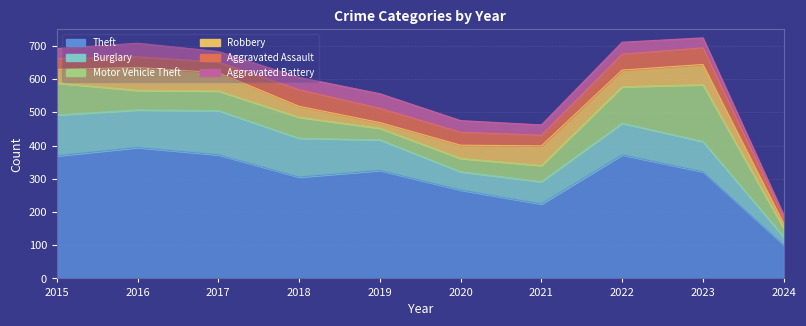

Reading left to right, what are all the values shown in this chart?

Theft: 2015=369	2016=394	2017=372	2018=305	2019=325	2020=266	2021=224	2022=372	2023=321	2024=101
Burglary: 2015=123	2016=113	2017=133	2018=117	2019=92	2020=55	2021=67	2022=95	2023=91	2024=24
Motor Vehicle Theft: 2015=96	2016=59	2017=59	2018=63	2019=35	2020=40	2021=49	2022=110	2023=171	2024=26
Robbery: 2015=41	2016=69	2017=55	2018=33	2019=17	2020=40	2021=59	2022=50	2023=61	2024=14
Aggravated Assault: 2015=32	2016=32	2017=32	2018=50	2019=43	2020=39	2021=32	2022=48	2023=50	2024=17
Aggravated Battery: 2015=31	2016=41	2017=32	2018=37	2019=44	2020=35	2021=31	2022=36	2023=30	2024=9